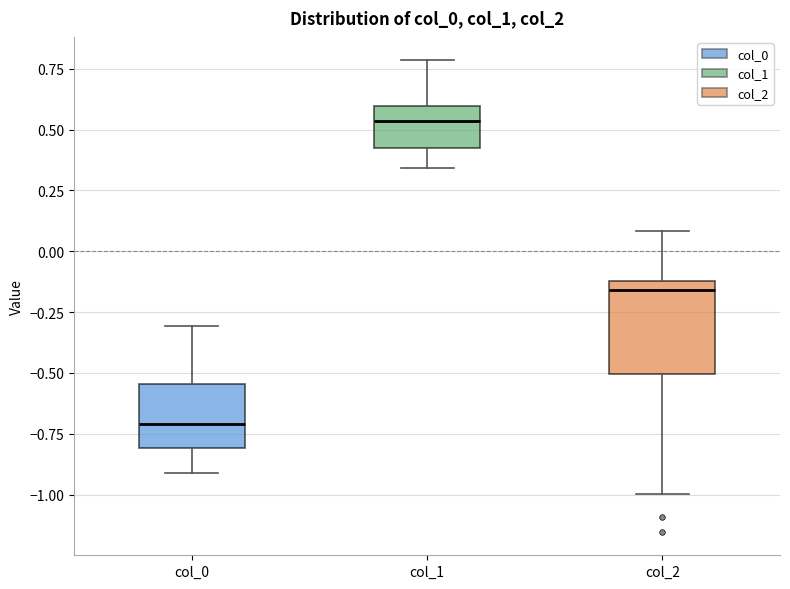

Comparing the boxes themselves (not the whiskers), which one is the tallest?

col_2